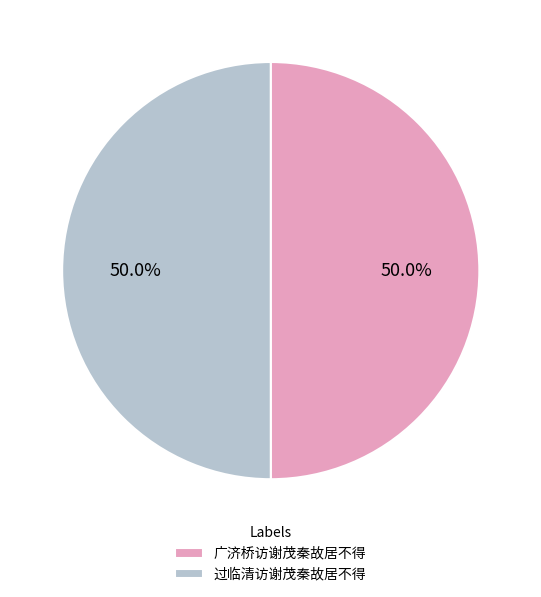

What is the ratio of the value at 广济桥访谢茂秦故居不得 to the value at 过临清访谢茂秦故居不得?

1.0